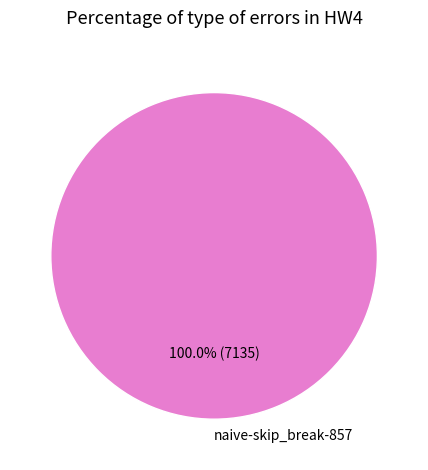

Does naive-skip_break-857 account for over 50% of the chart?

Yes